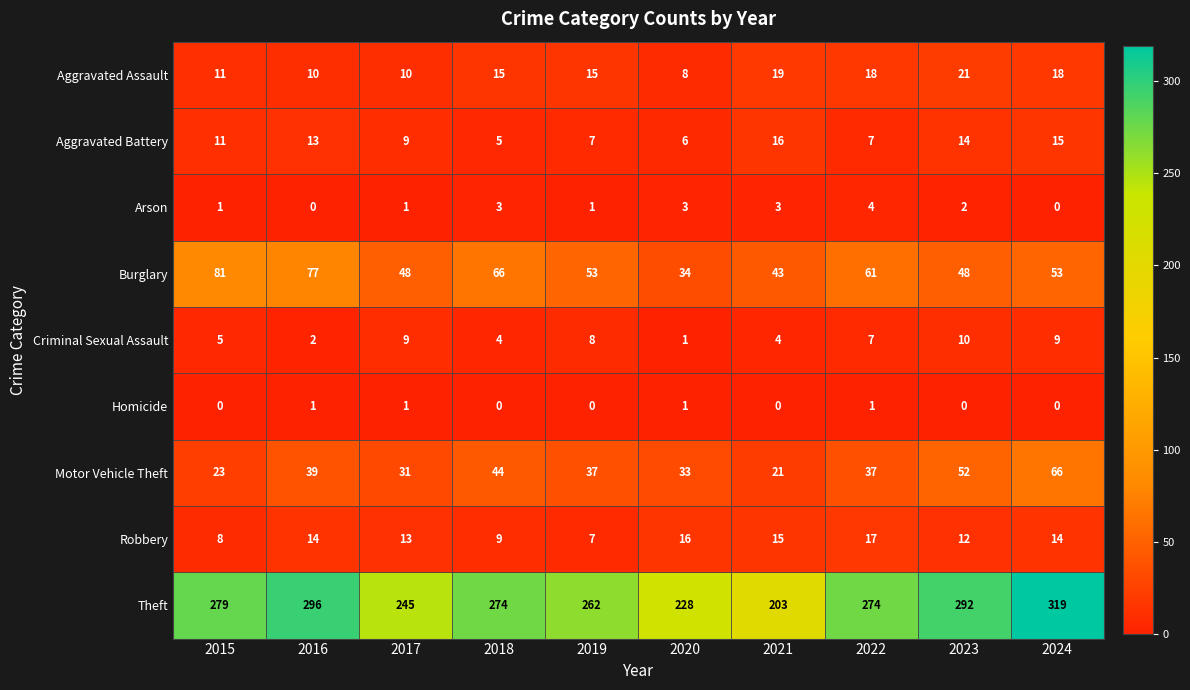

Which series has the widest spread of values?

Theft